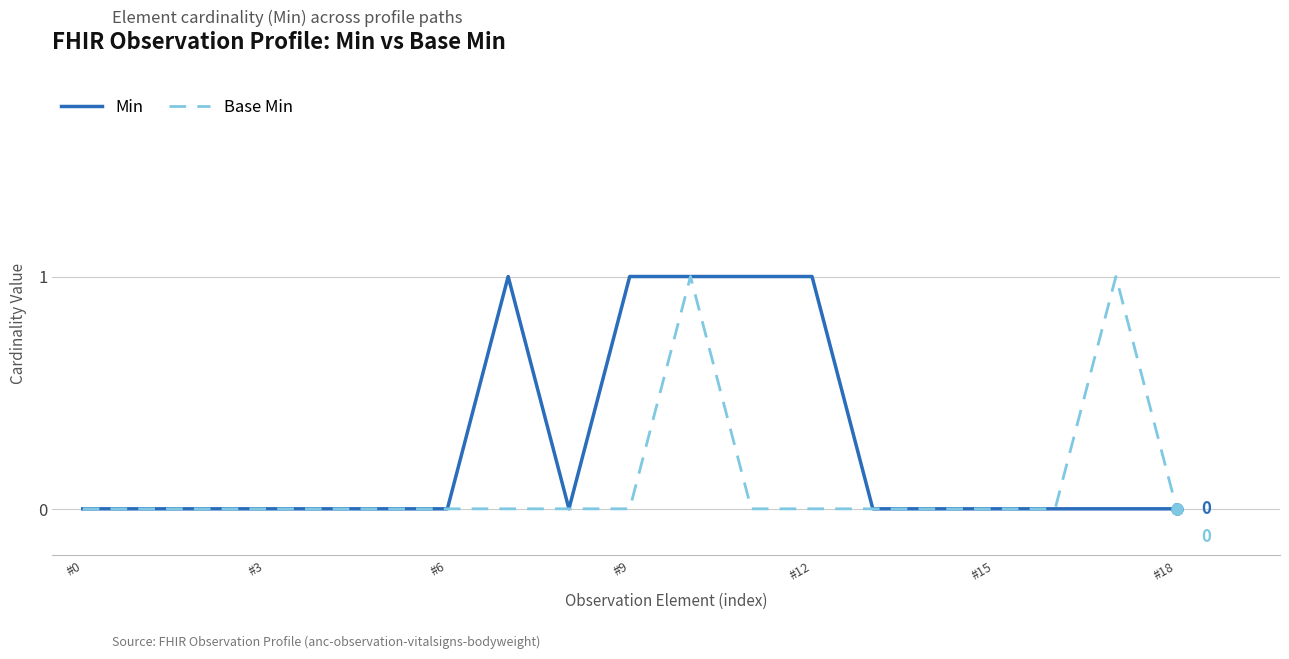

Reading left to right, transcribe all the data shown in this chart.

Min: 0	0	0	0	0	0	0	1	0	1	1	1	1	0	0	0	0	0	0
Base Min: 0	0	0	0	0	0	0	0	0	0	1	0	0	0	0	0	0	1	0